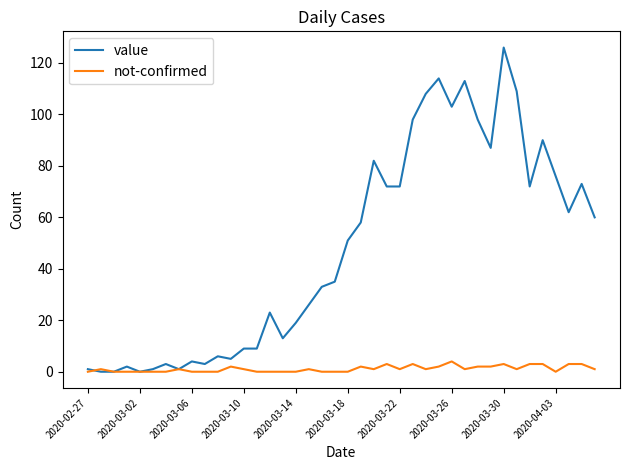

Which series has the largest range (max minus min)?

value